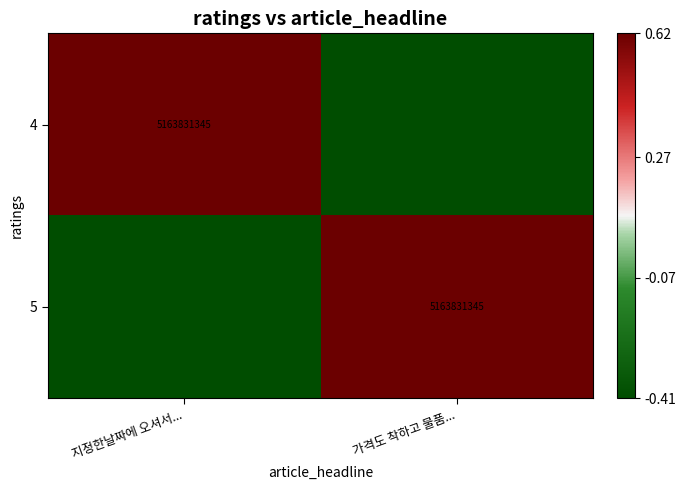

How many 5 values are between 0 and 1?

1